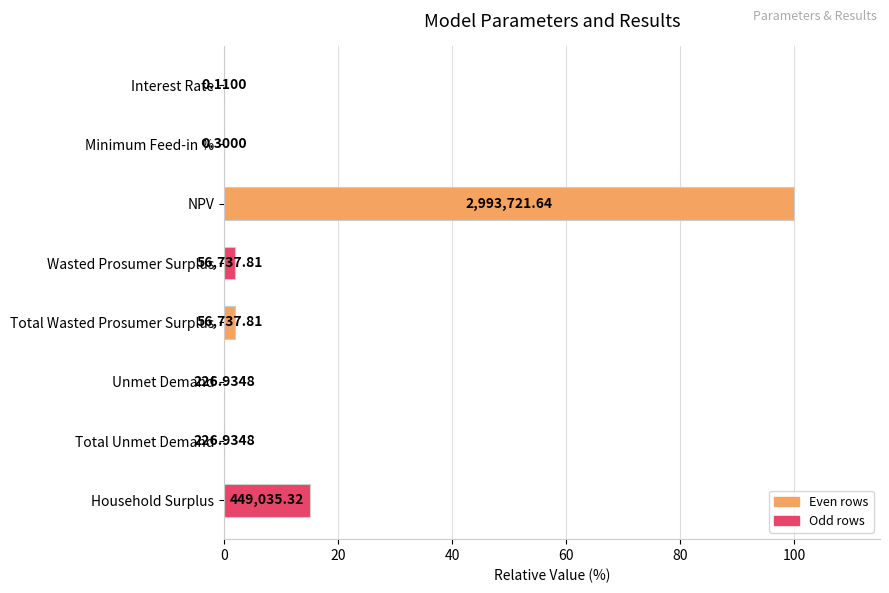

What is the average value?

14.9